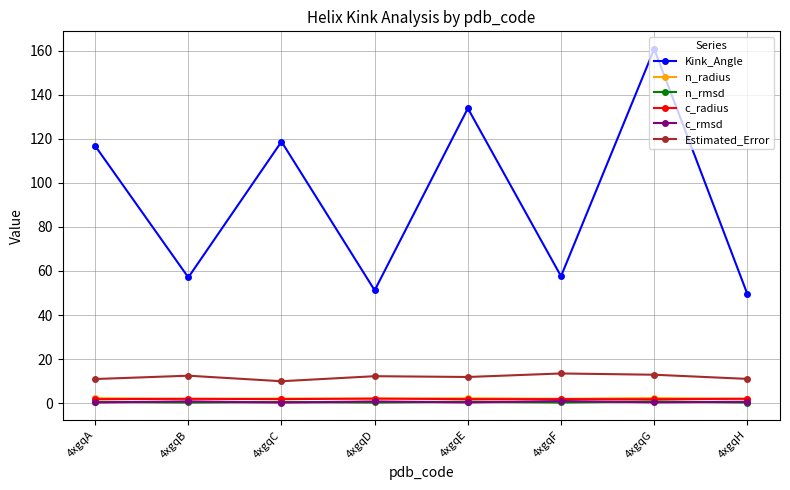

Where is Kink_Angle nearest to the value 105?

4xgqA